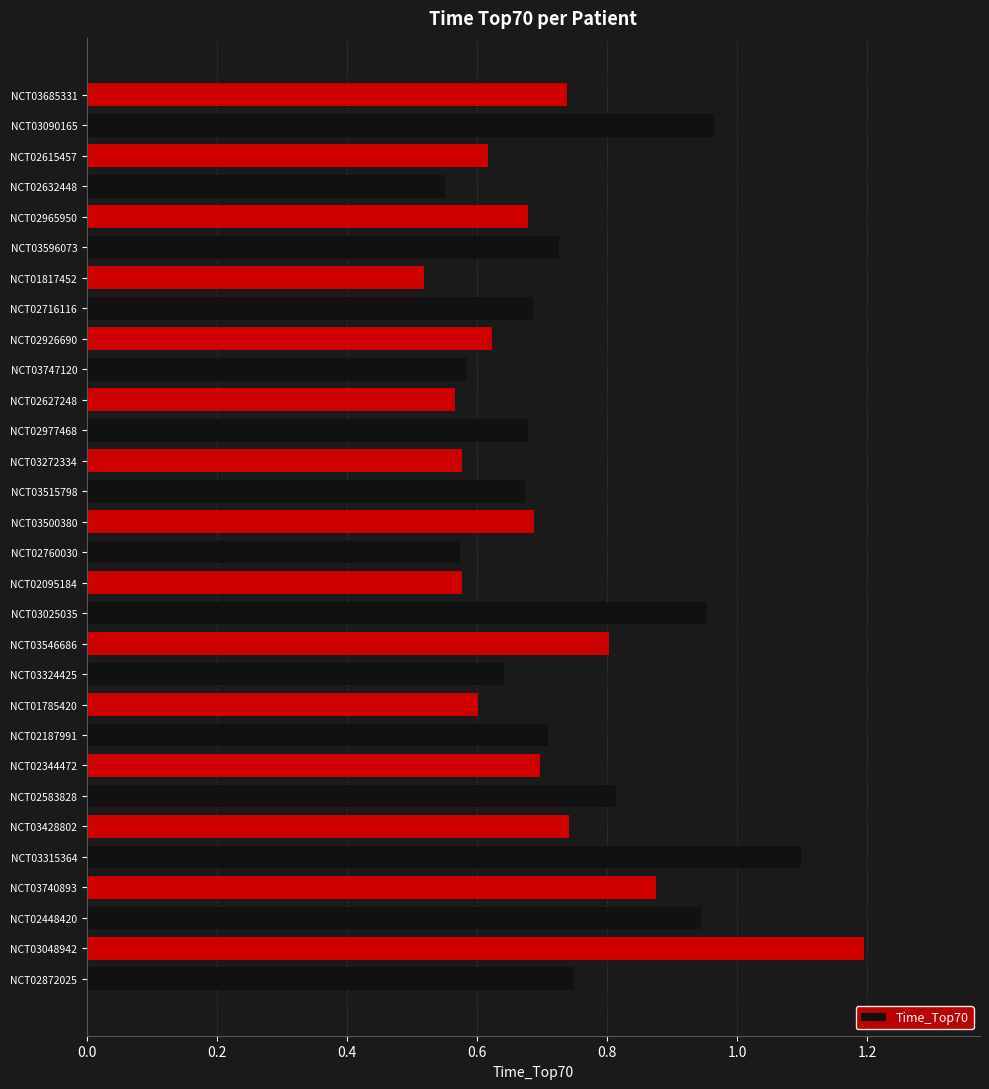

The chart shows a value of 0.6 at NCT02632448. True or false?

True